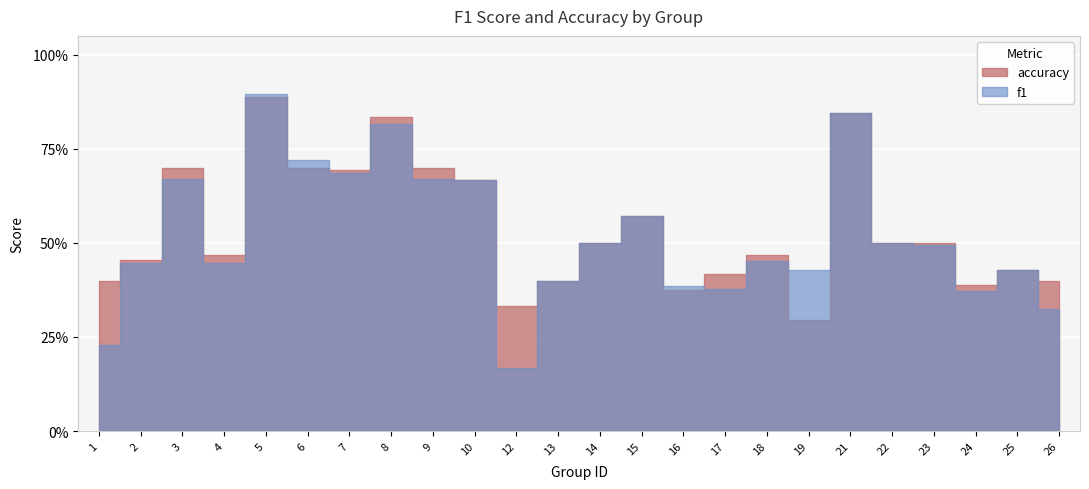

What is the difference between the maximum and minimum values in the f1 series?

0.7